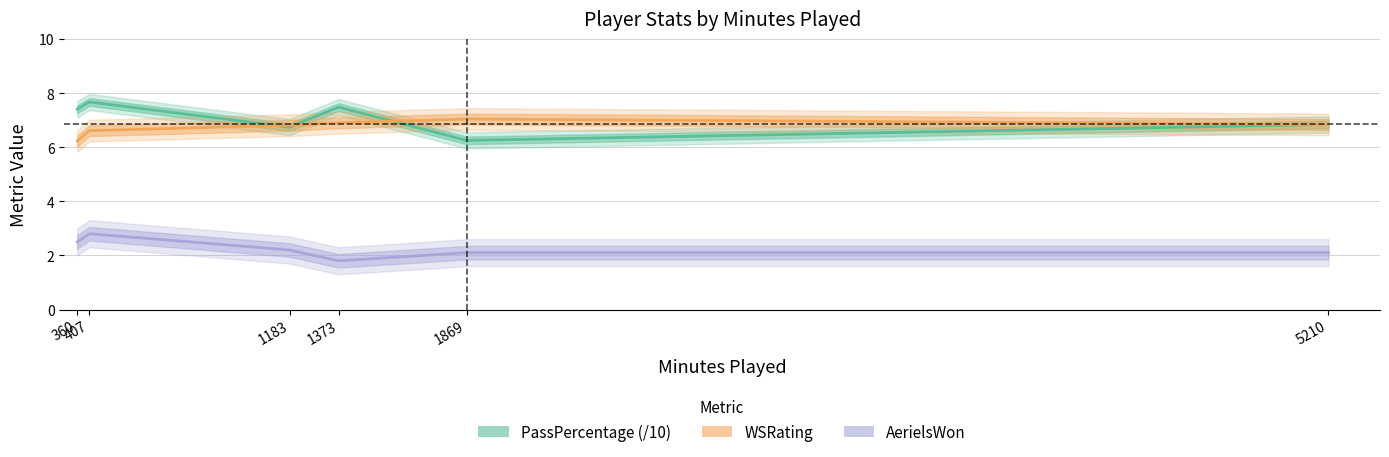

What are all the series names shown in the legend?

PassPercentage (/10), WSRating, AerielsWon